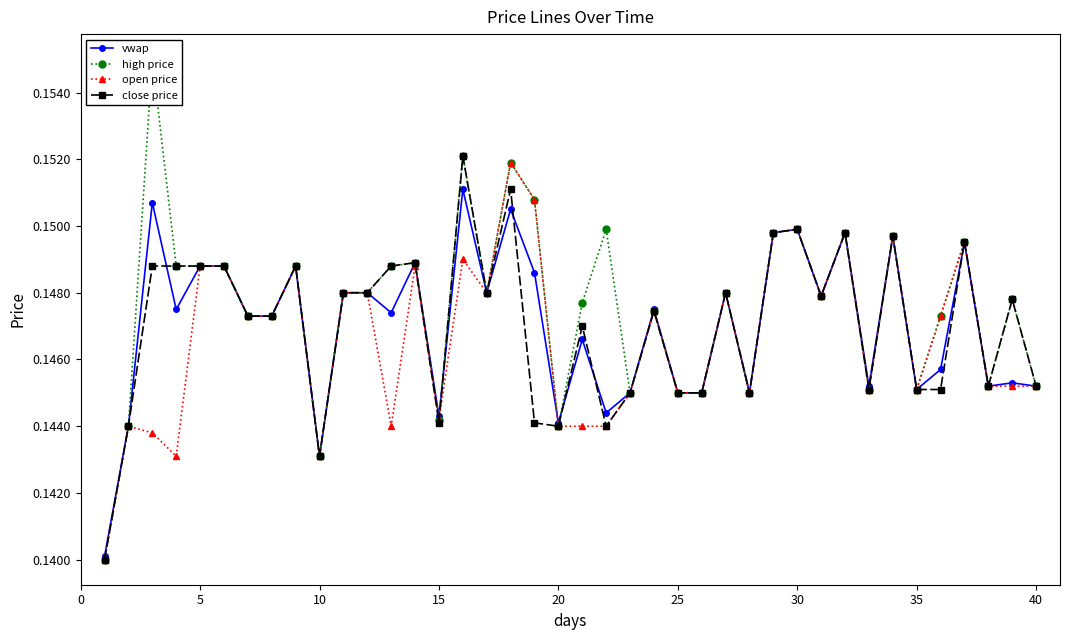

Which series has the widest spread of values?

high price